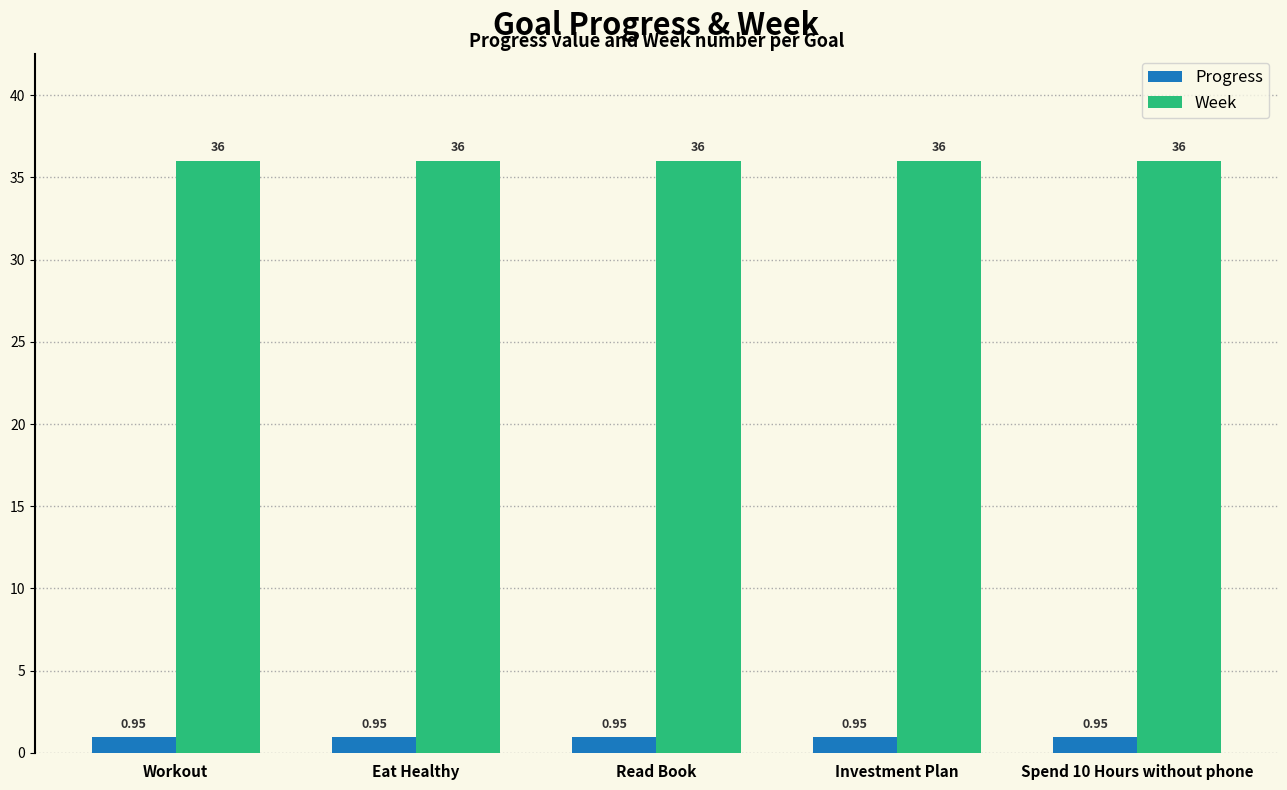

At how many categories does at least one series exceed 9?

5